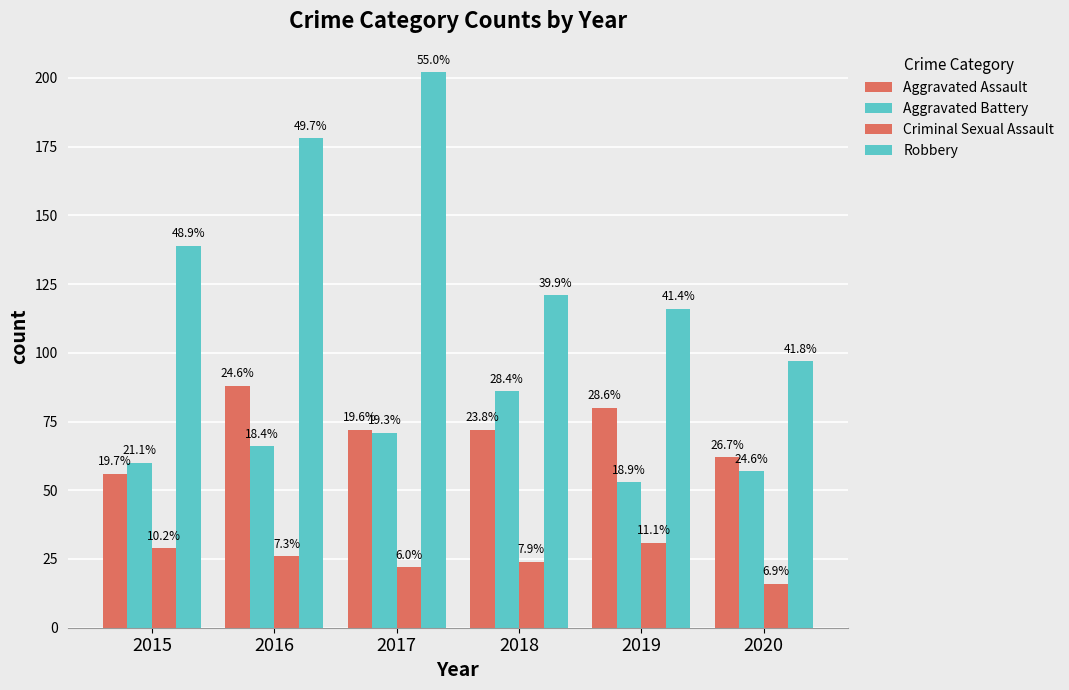

Reading left to right, transcribe all the data shown in this chart.

Aggravated Assault: 2015=56	2016=88	2017=72	2018=72	2019=80	2020=62
Aggravated Battery: 2015=60	2016=66	2017=71	2018=86	2019=53	2020=57
Criminal Sexual Assault: 2015=29	2016=26	2017=22	2018=24	2019=31	2020=16
Robbery: 2015=139	2016=178	2017=202	2018=121	2019=116	2020=97